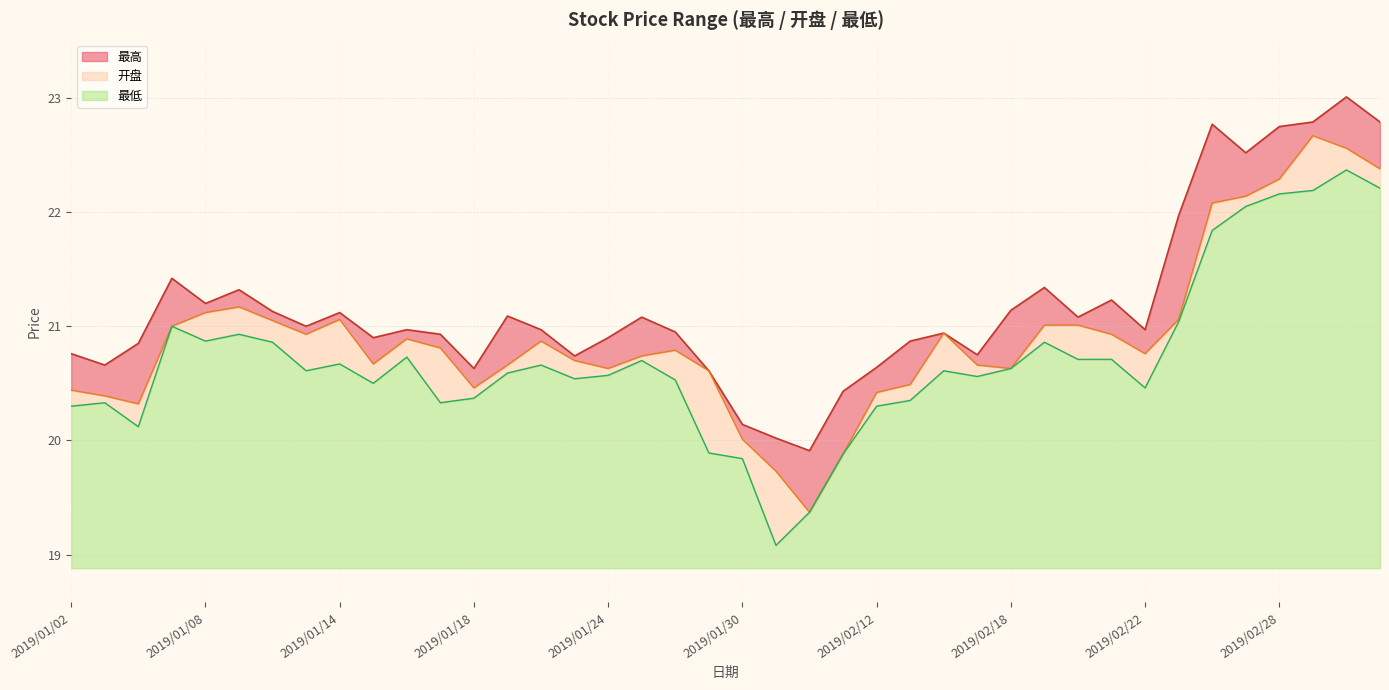

At which category does 开盘 reach its first local peak?

2019/01/09